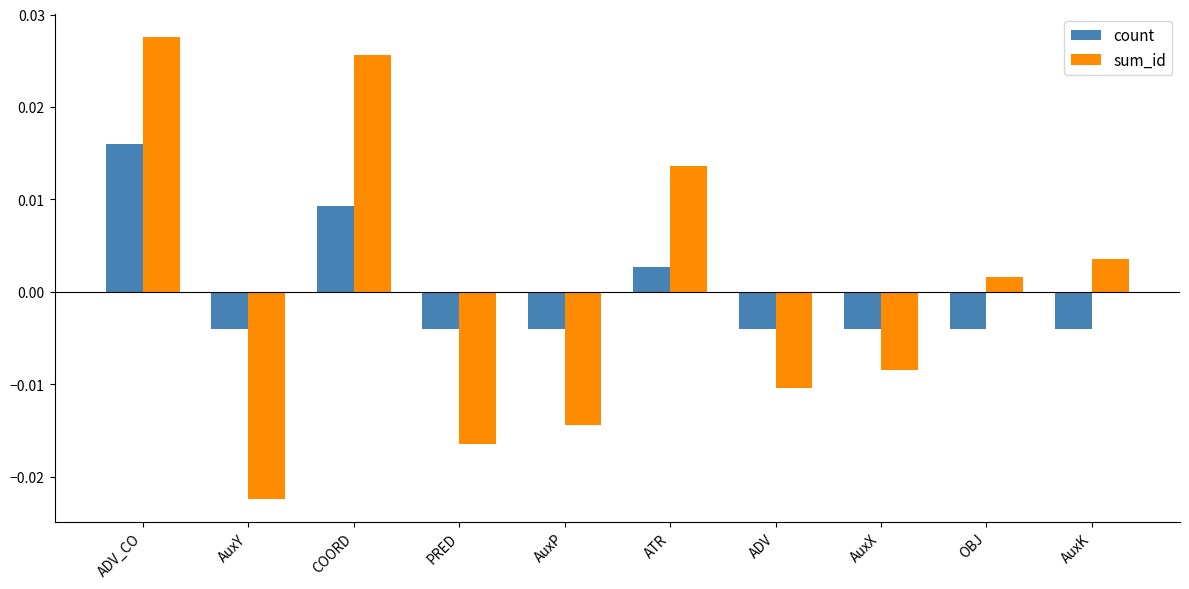

Count the number of data series in this chart.

2